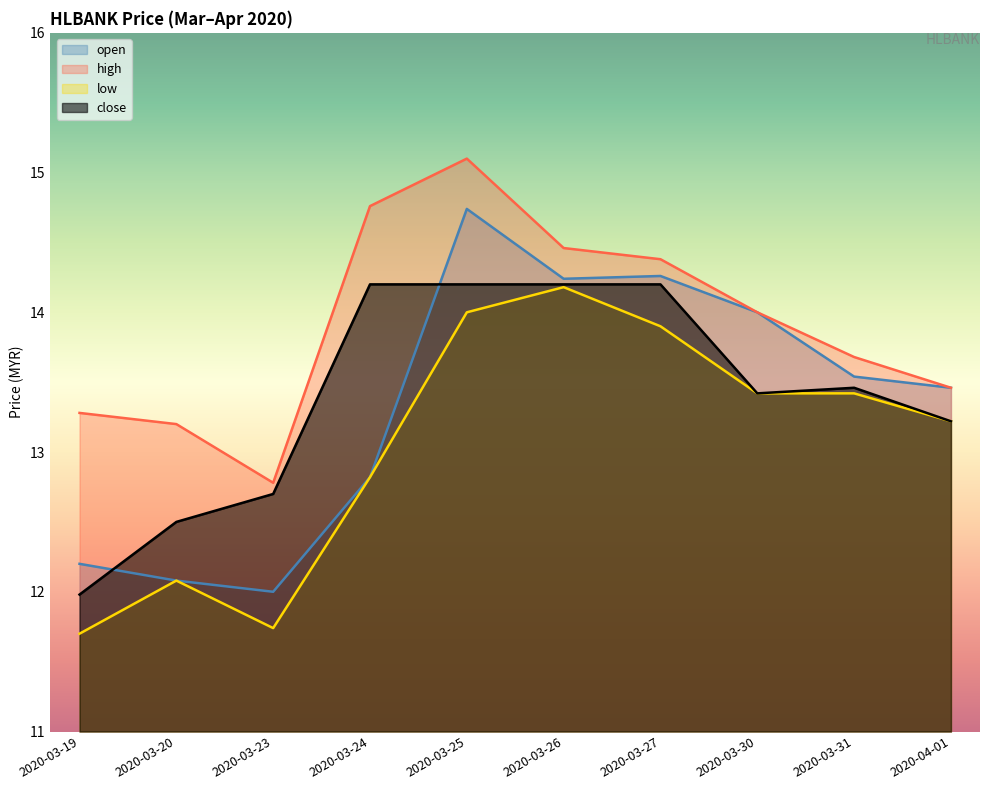

True or false: open has a value of 12.8 at 2020-03-24.

True